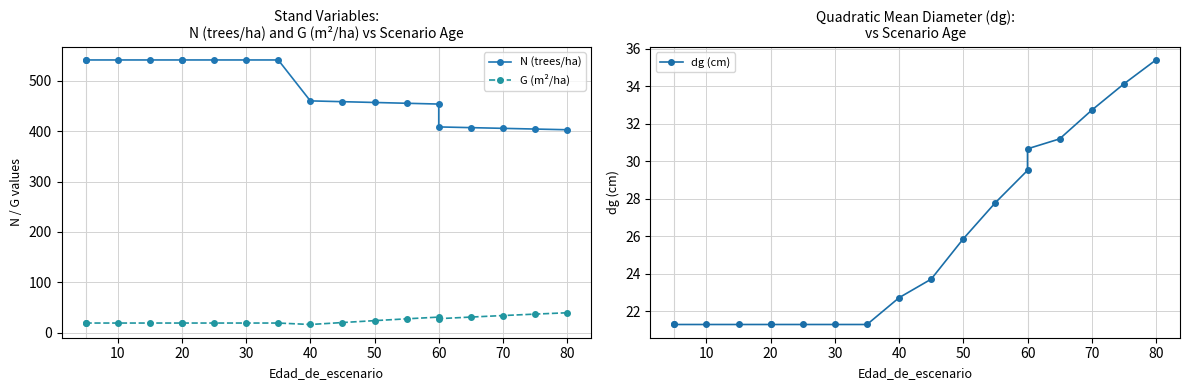

What are all the series names shown in the legend?

N (trees/ha), G (m²/ha), dg (cm)